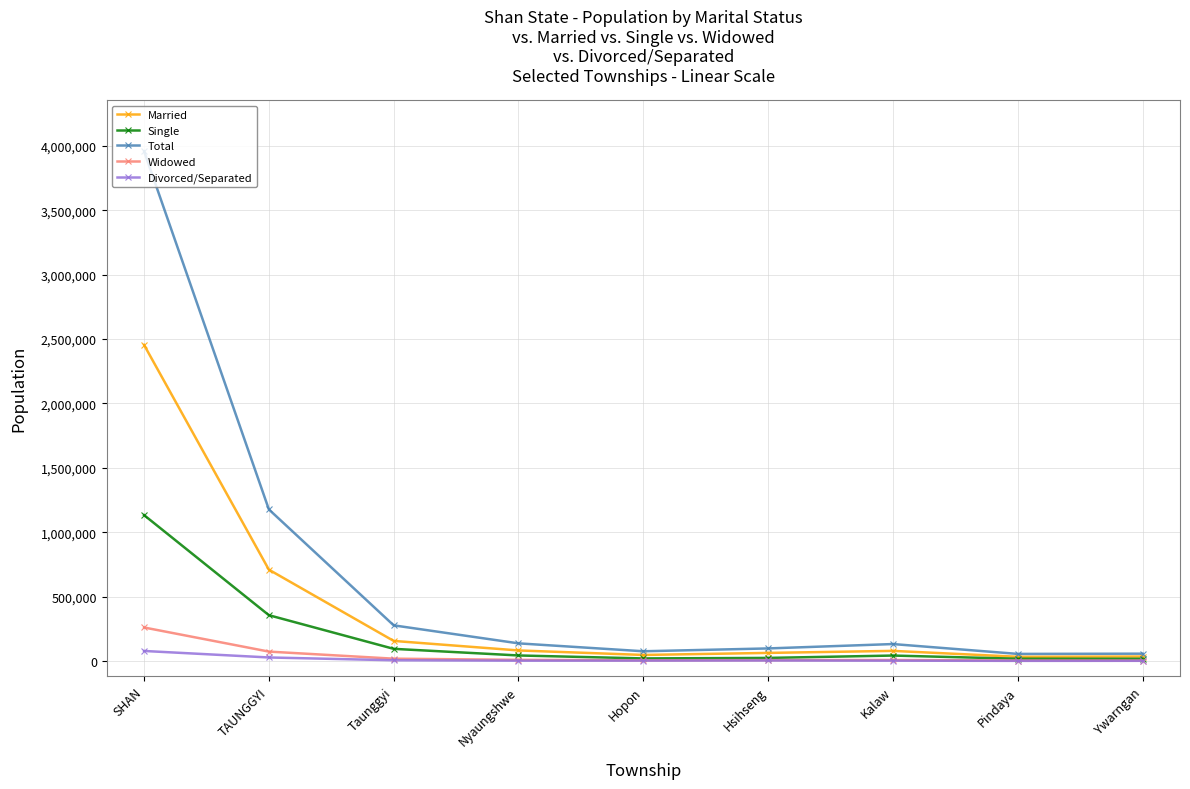

Which series changed the most between SHAN and Kalaw?

Total